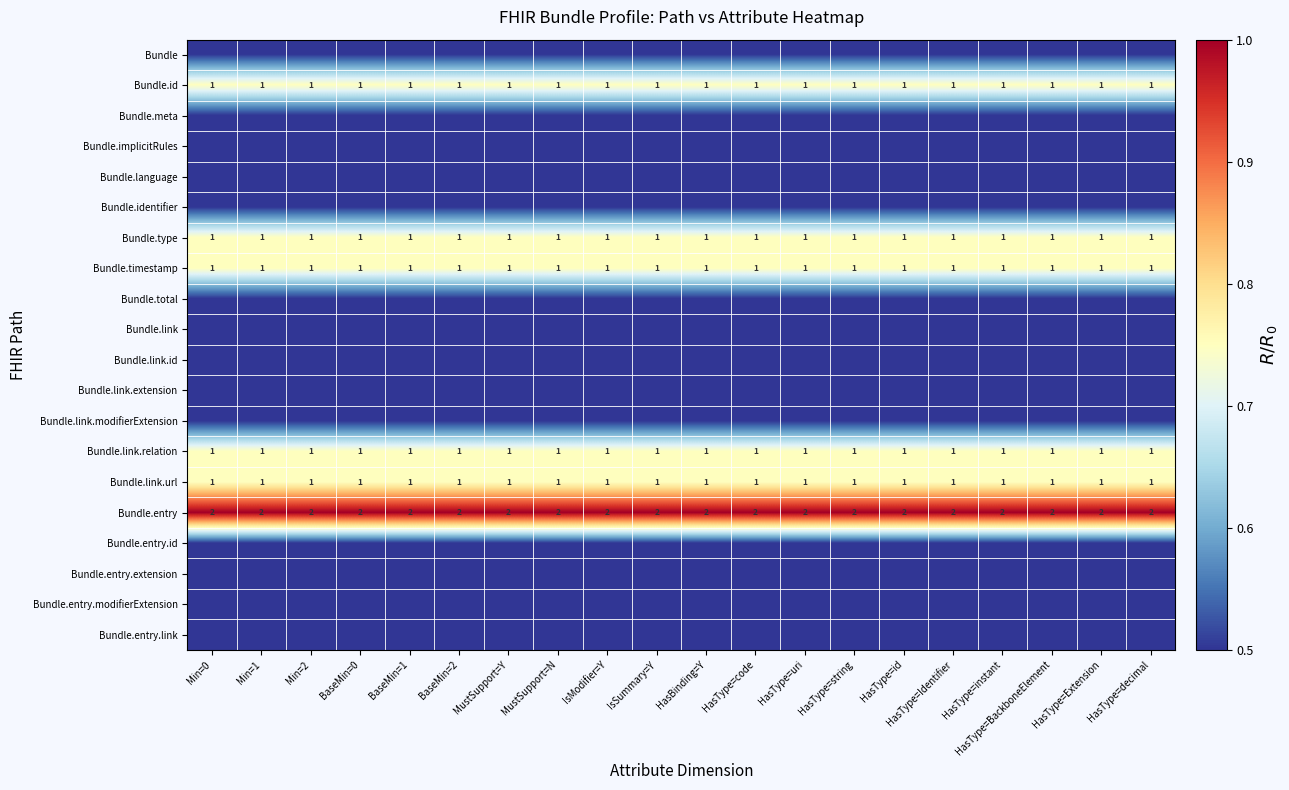

The value of Bundle.type at MustSupport=N is 1.0. True or false?

True